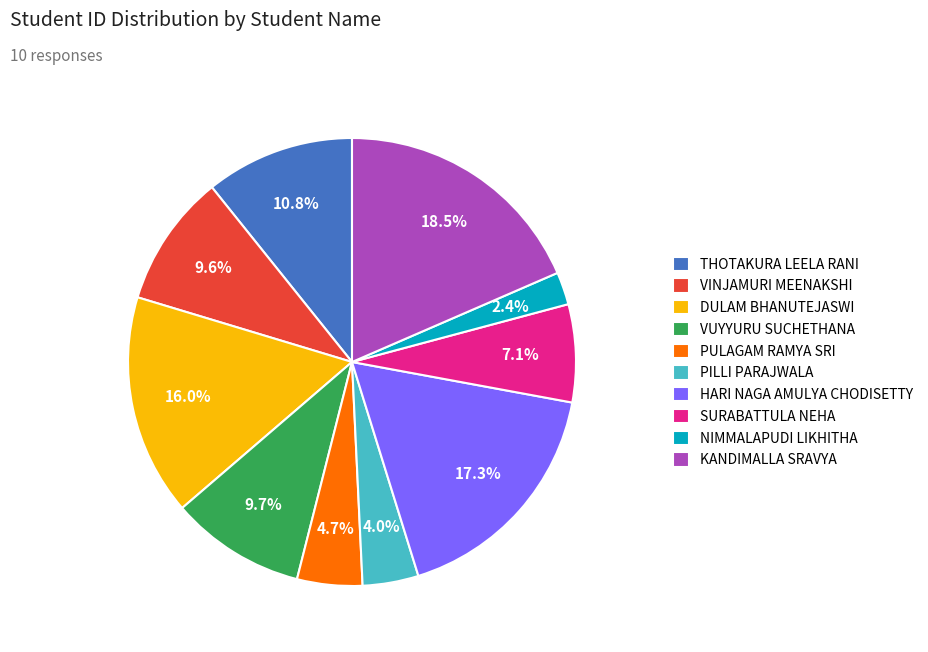

Which slice is the smallest?

NIMMALAPUDI LIKHITHA